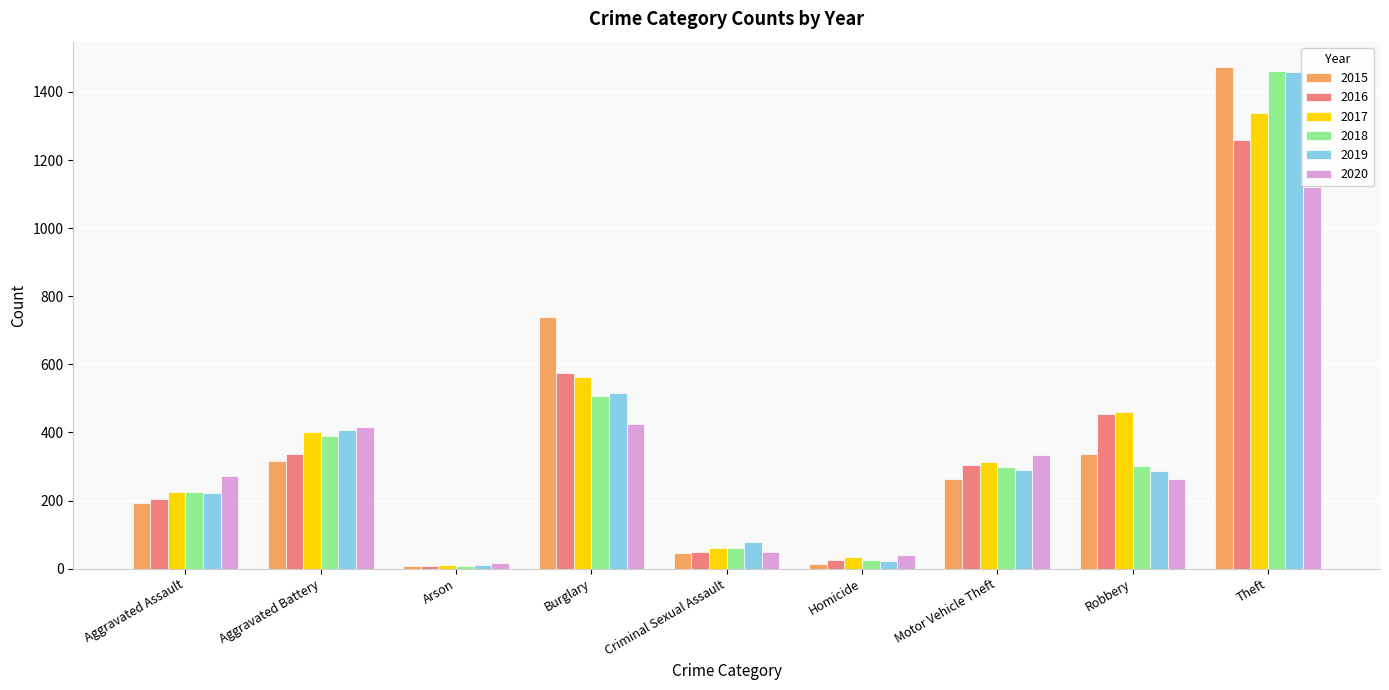

What are all the series names shown in the legend?

2015, 2016, 2017, 2018, 2019, 2020